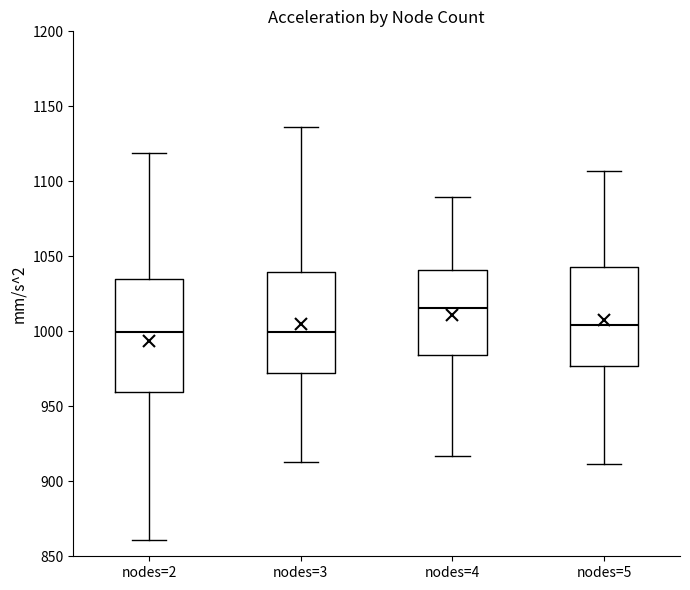

Reading left to right, read every box against the y-axis: the position of its median line, the range the box covers, and the ends of its whiskers. The values are not printed on the chart, so give them approximately, as read against the axis.

nodes=2: median 1000, box 960 to 1035, whiskers 860 to 1120
nodes=3: median 1000, box 970 to 1040, whiskers 915 to 1135
nodes=4: median 1015, box 985 to 1040, whiskers 915 to 1090
nodes=5: median 1005, box 975 to 1045, whiskers 910 to 1105